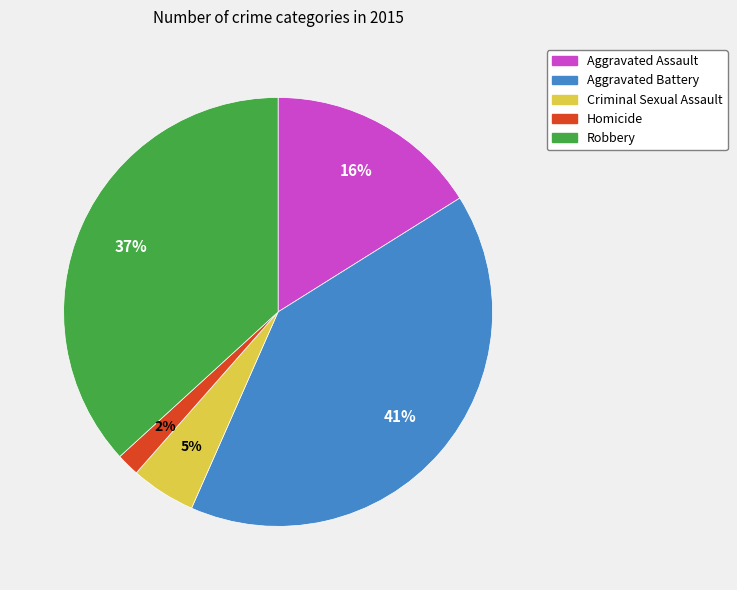

Which slice is the largest?

Aggravated Battery